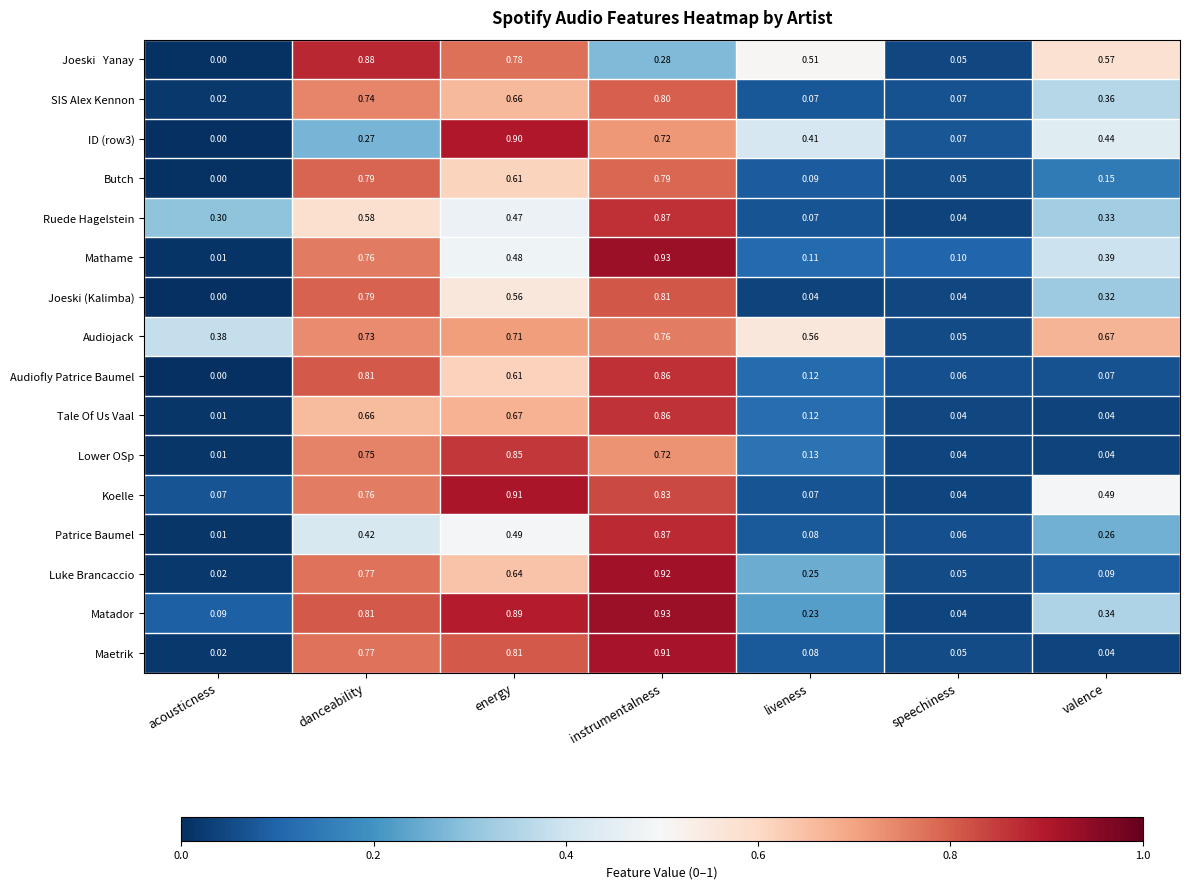

Which series has the largest range (max minus min)?

Mathame